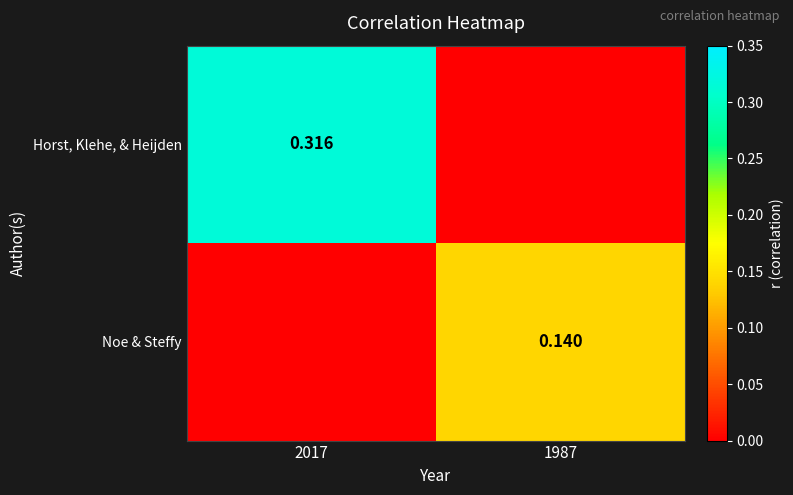

Is the value of Horst, Klehe, & Heijden at 2017 greater than the value of Noe & Steffy at 1987?

Yes